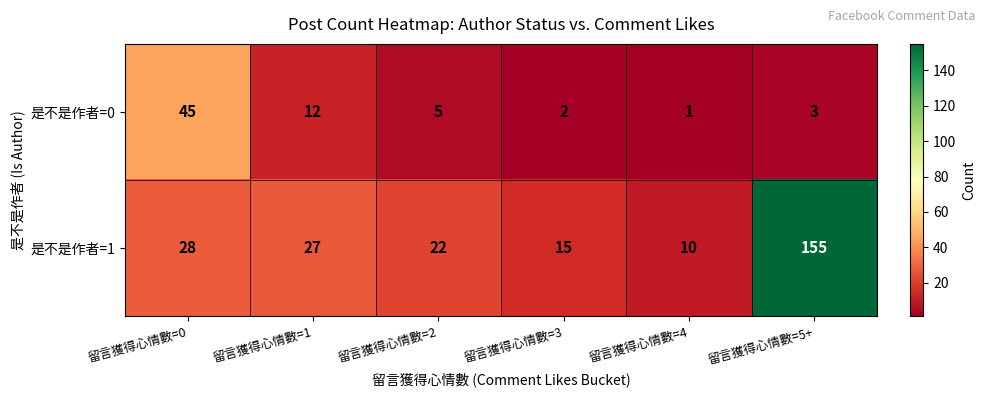

List the series in order of their overall mean, highest first.

是不是作者=1, 是不是作者=0